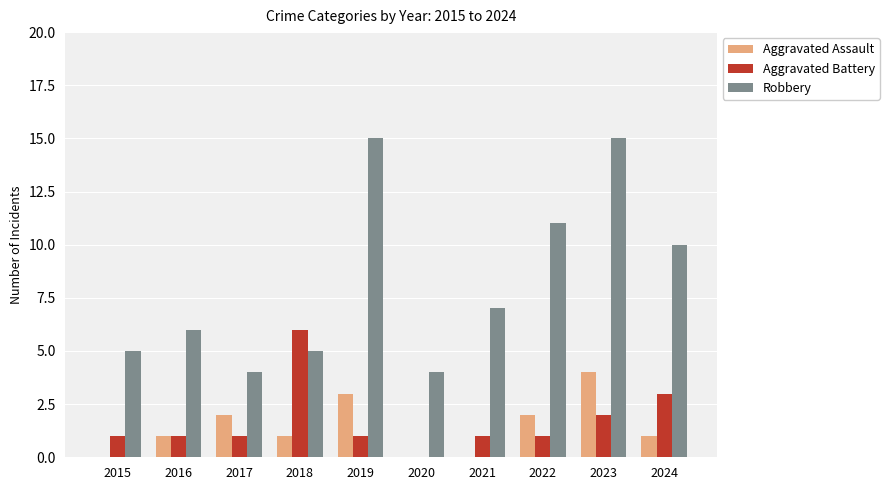

How many groups of bars are there?

10